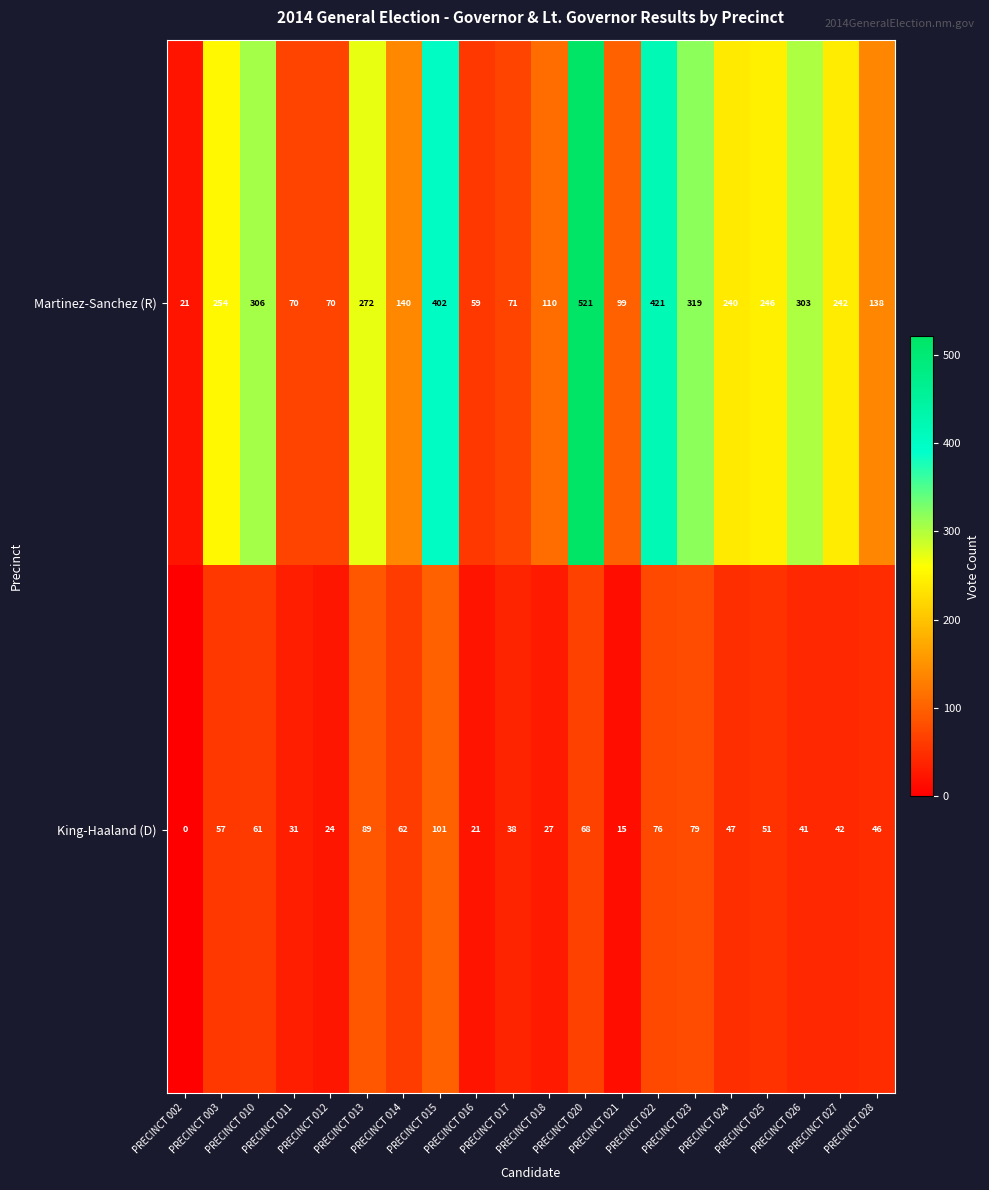

Between PRECINCT 014 and PRECINCT 016, which series saw the biggest shift?

Martinez-Sanchez (R)